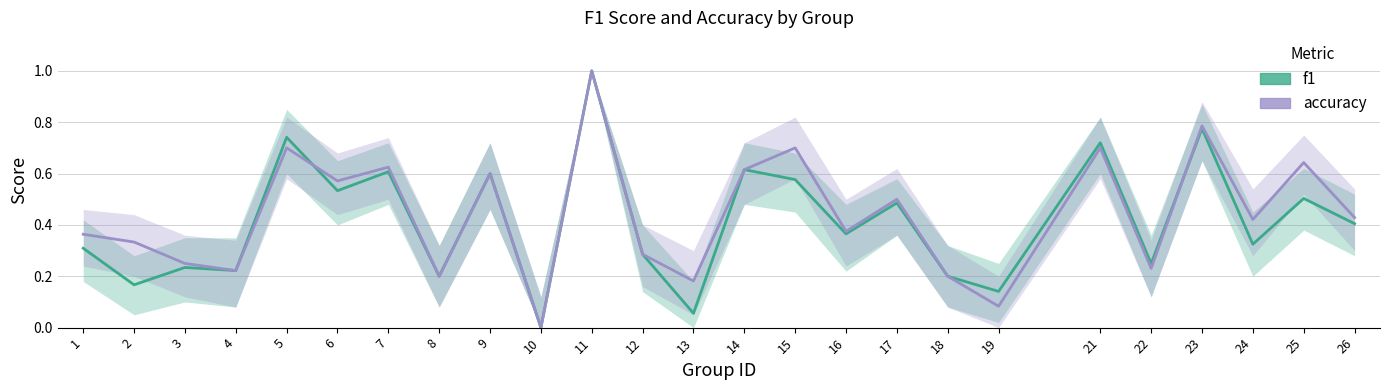

List the series in order of their peak value, lowest first.

f1, accuracy